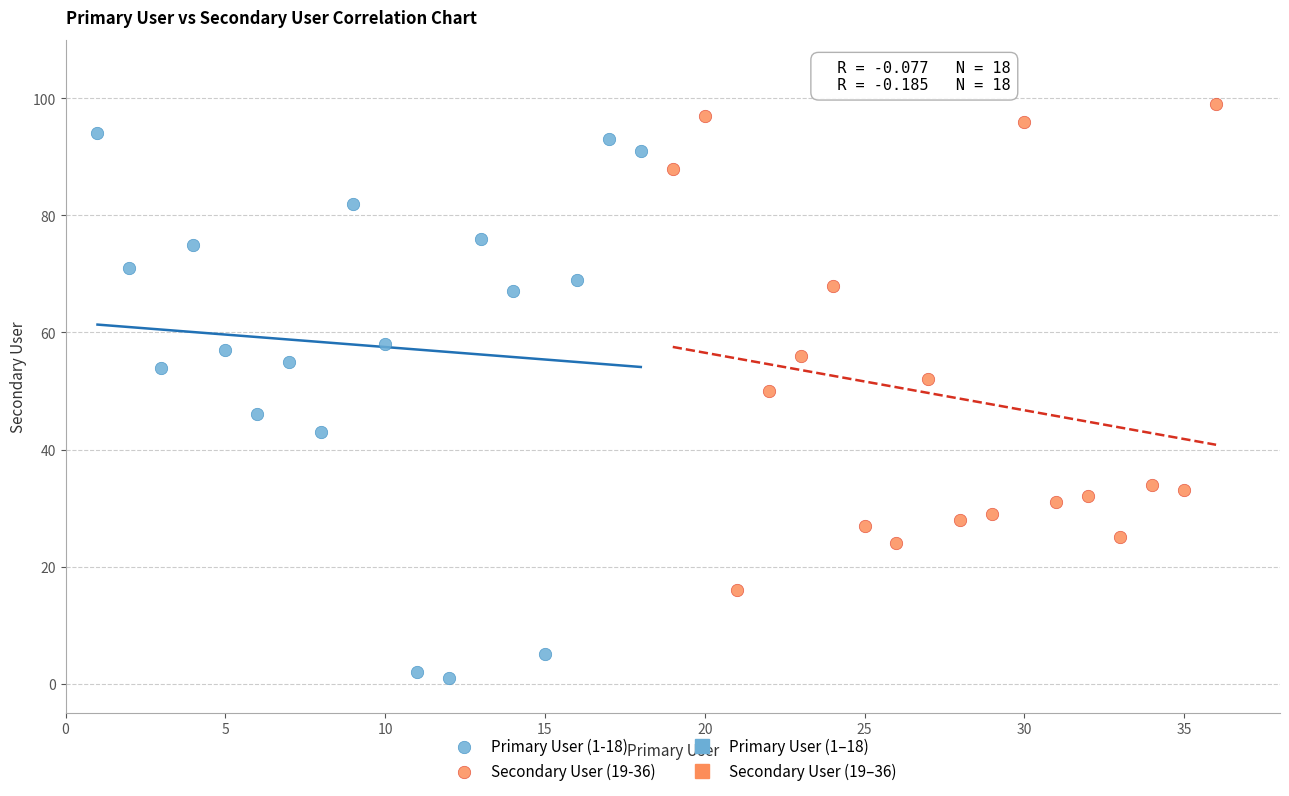

Which series has the largest Y range (max minus min)?

Primary User (1-18)